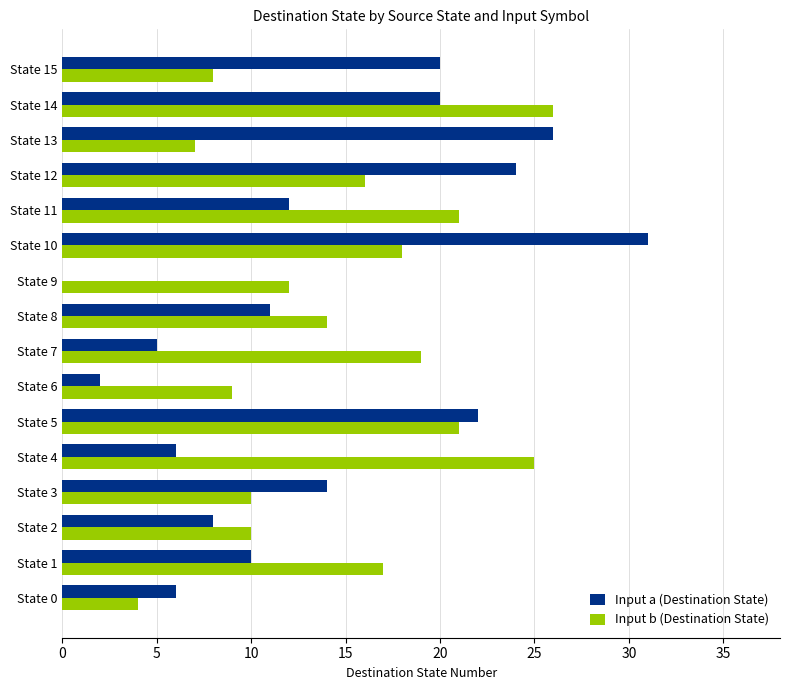

Is the value of Input a (Destination State) at State 8 greater than the value of Input b (Destination State) at State 3?

Yes